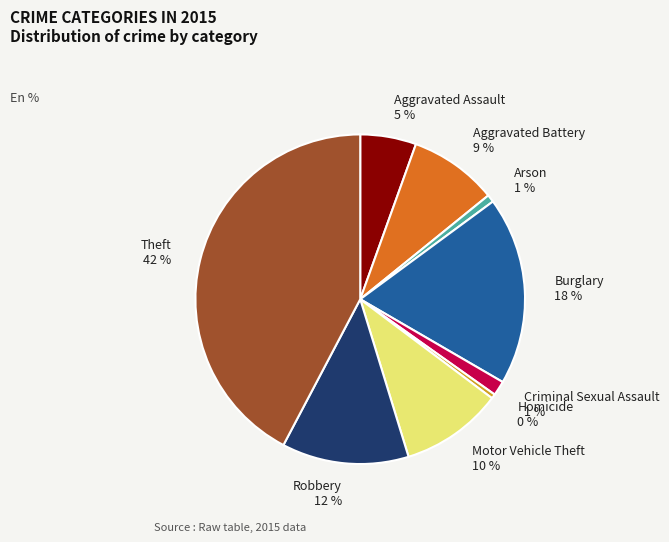

Which slice is the largest?

Theft